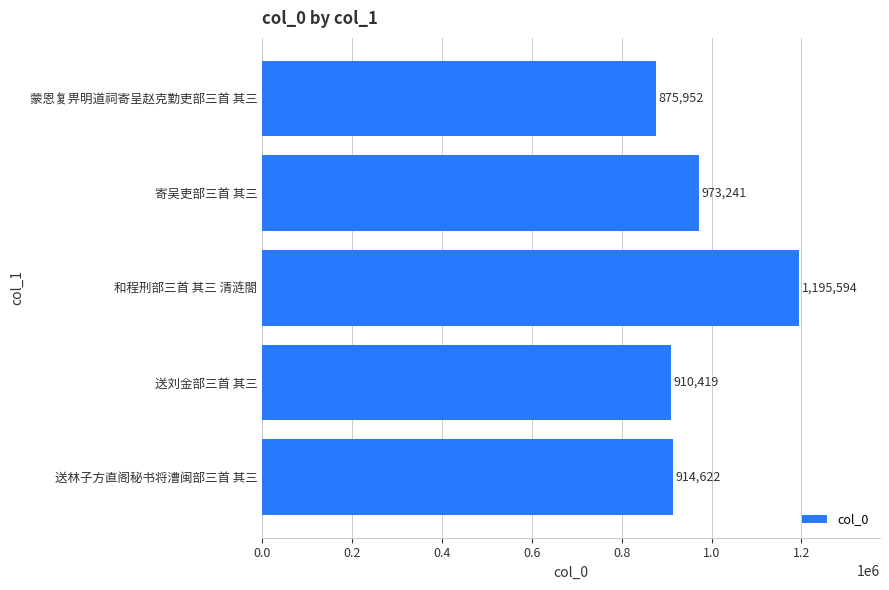

What is the sum of the values at 和程刑部三首 其三 清涟閤 and 蒙恩复畀明道祠寄呈赵克勤吏部三首 其三?

2071546